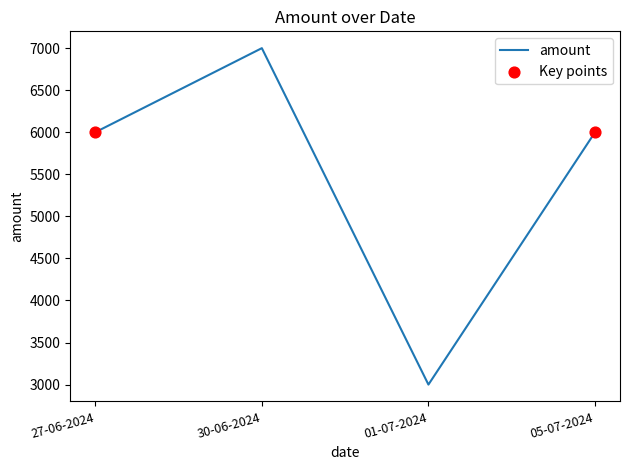

What is the ratio of the value at 05-07-2024 to the value at 27-06-2024?

1.0